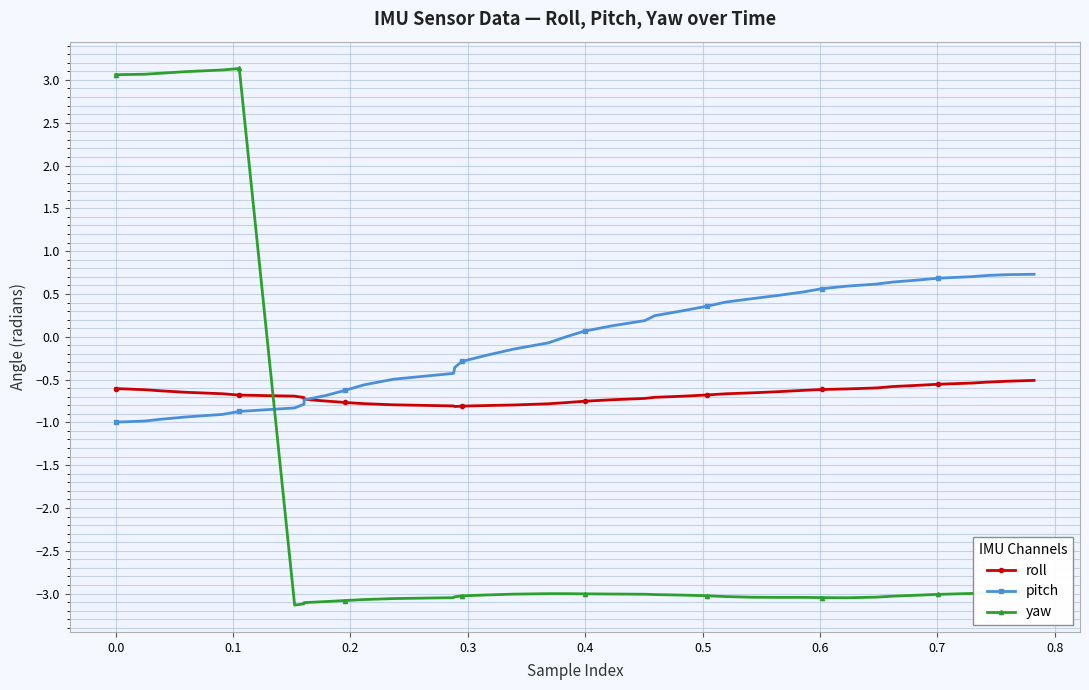

How many data points in pitch are above 0?

20